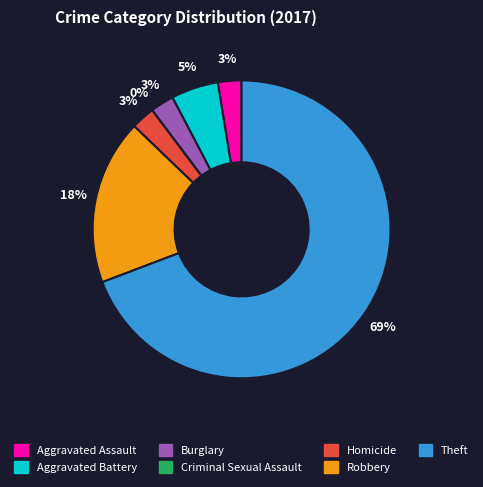

To the nearest percent, what is the combined percentage of Homicide and Robbery?

21%